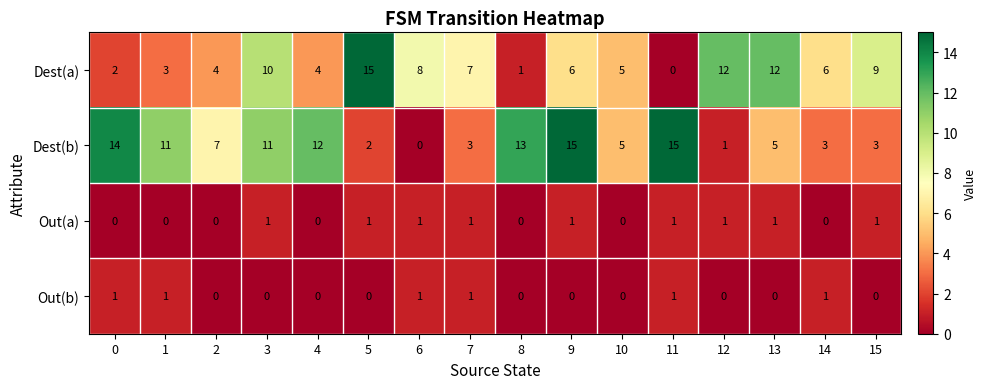

What is the difference between the highest and lowest values at 3?

11